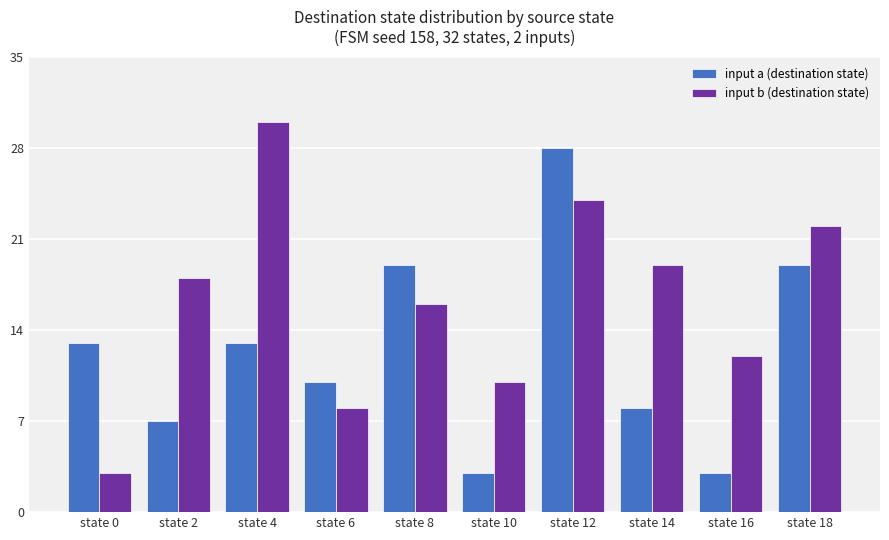

What is the difference between the second highest and second lowest values in the input a (destination state) series?

16